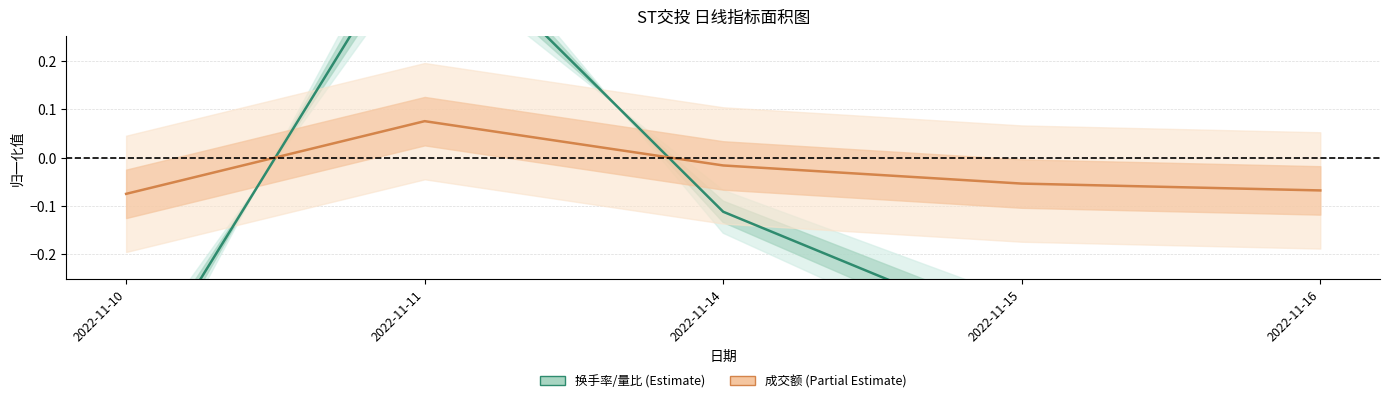

Rank the series at 2022-11-16 from lowest to highest value.

换手率, 成交额